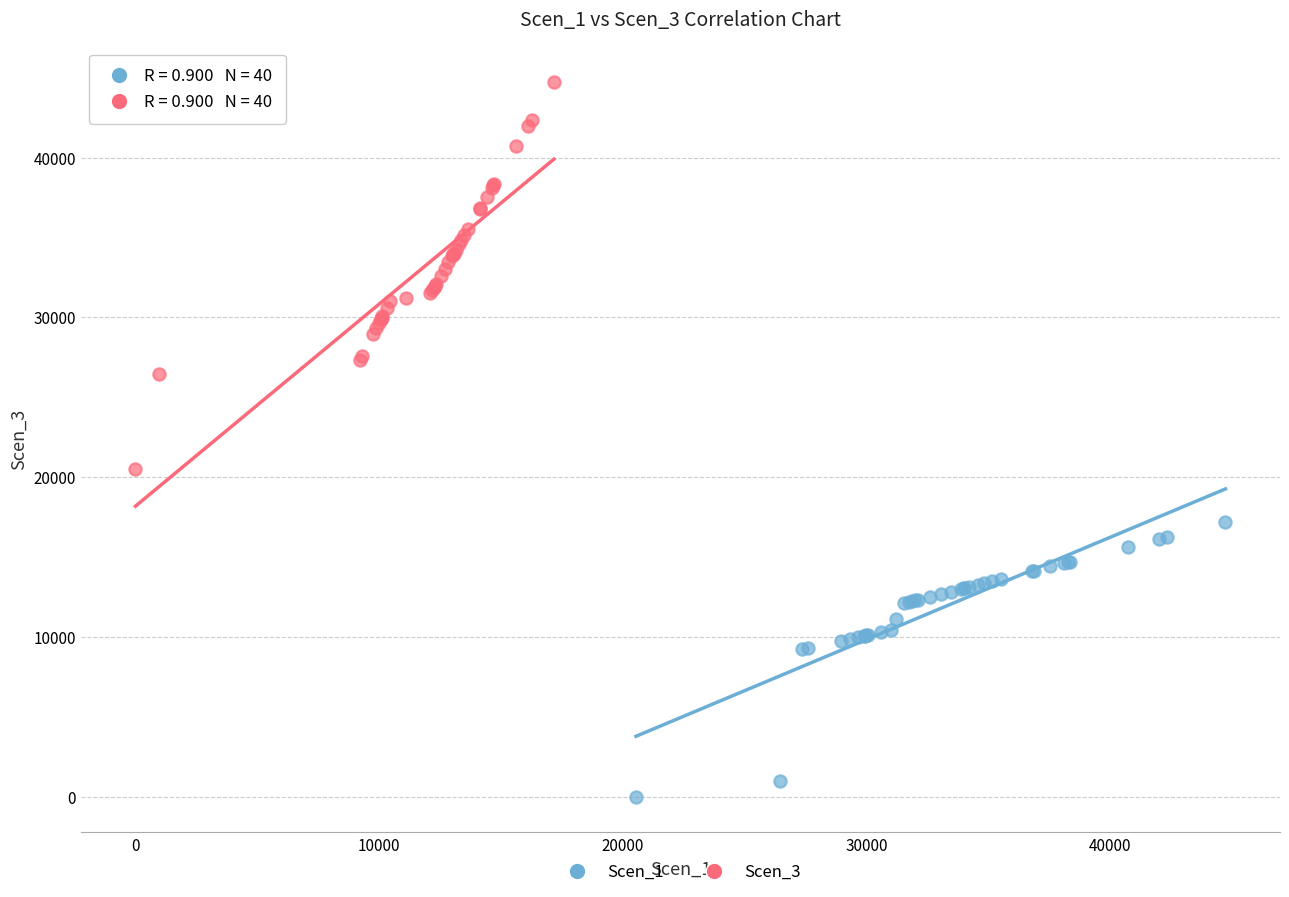

Which series has the largest Y range (max minus min)?

Scen_3